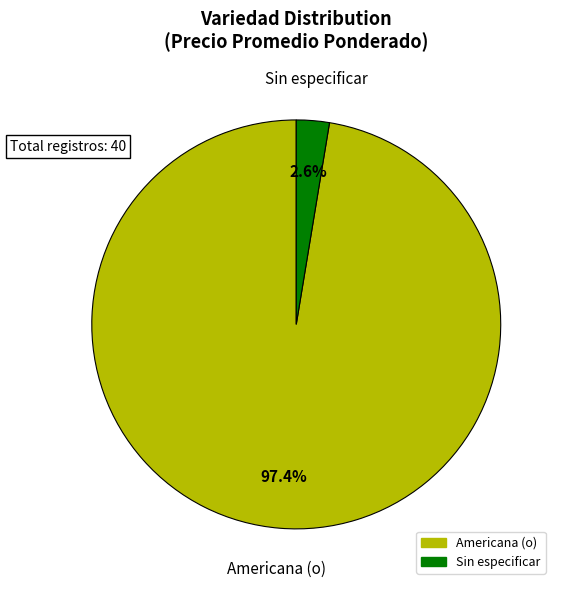

What is the largest slice in the pie chart?

Americana (o)